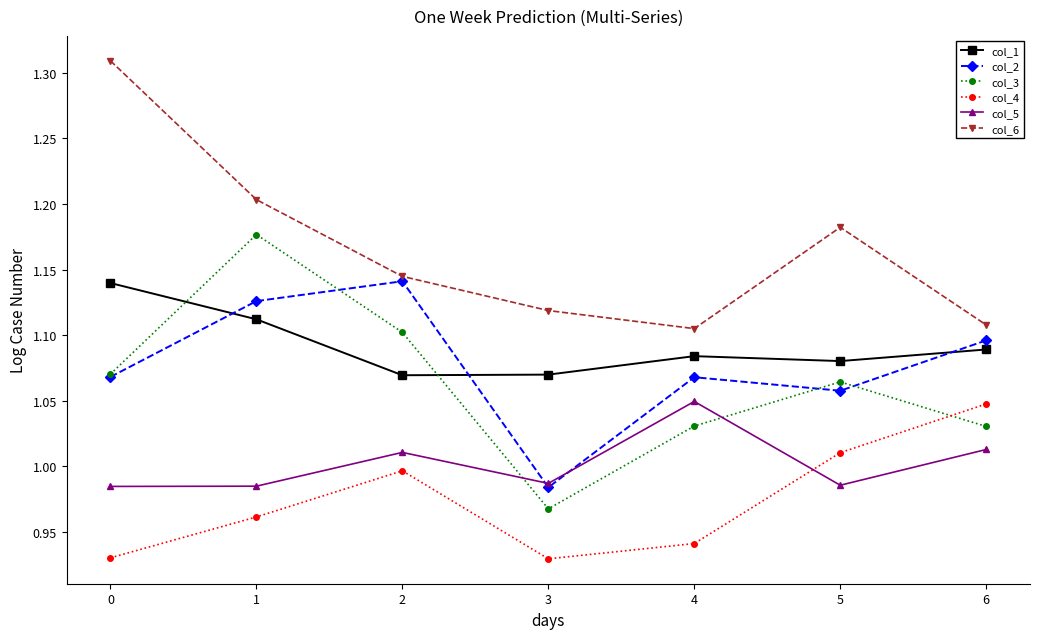

What is the difference between the maximum and minimum values in the col_6 series?

0.2